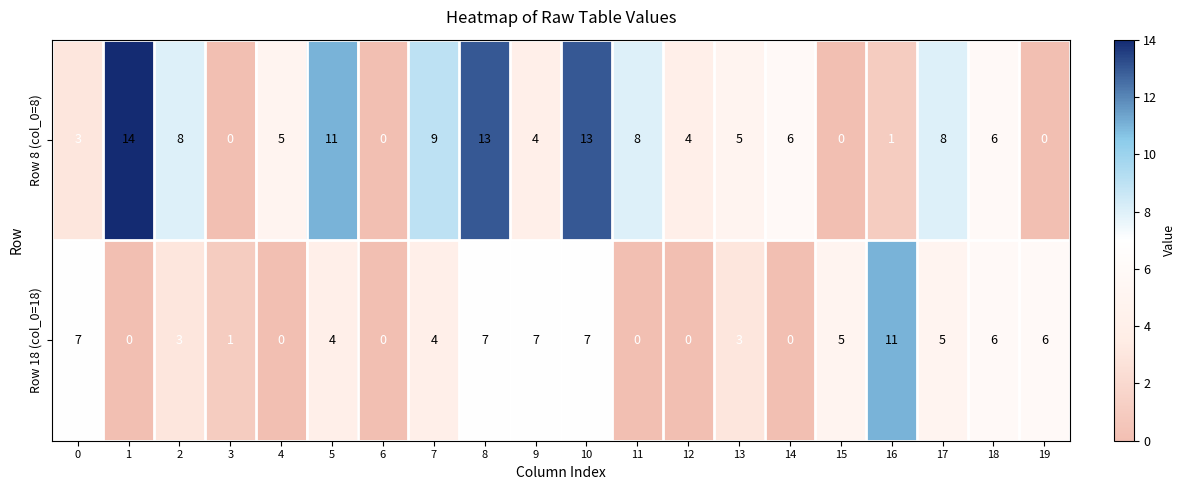

List the series in order of their peak value, lowest first.

Row 18 (col_0=18), Row 8 (col_0=8)